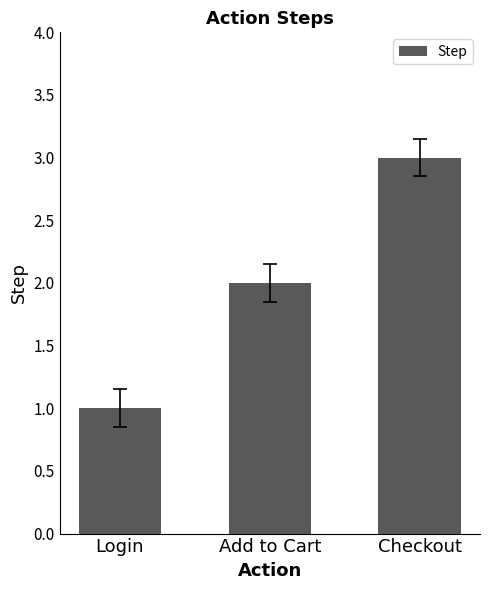

At which category does the chart reach its minimum across all series?

Login